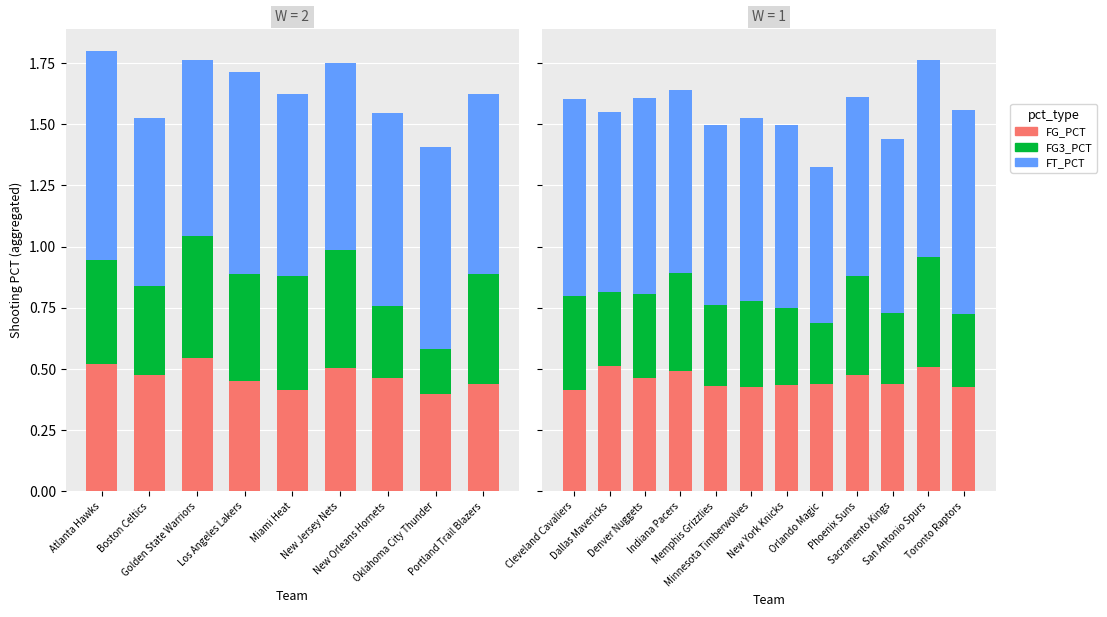

How many distinct data groups are displayed?

3